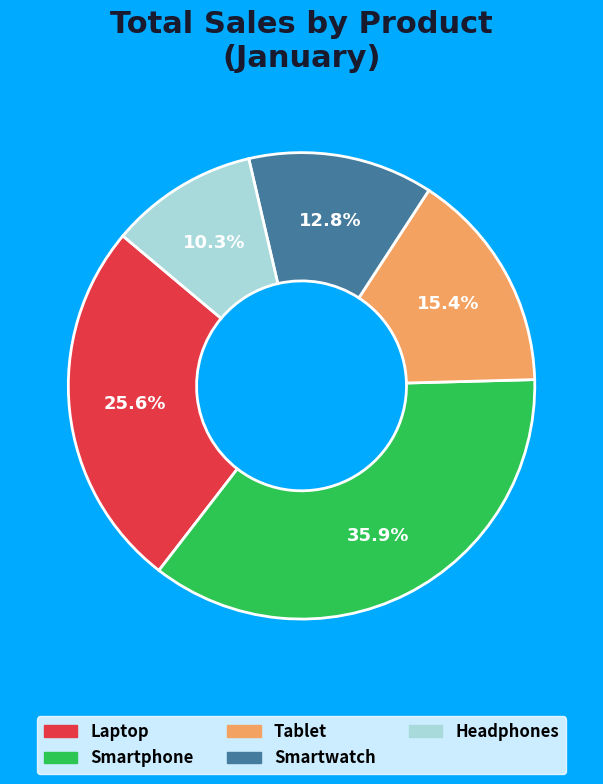

True or false: Tablet accounts for 26% of the total.

False